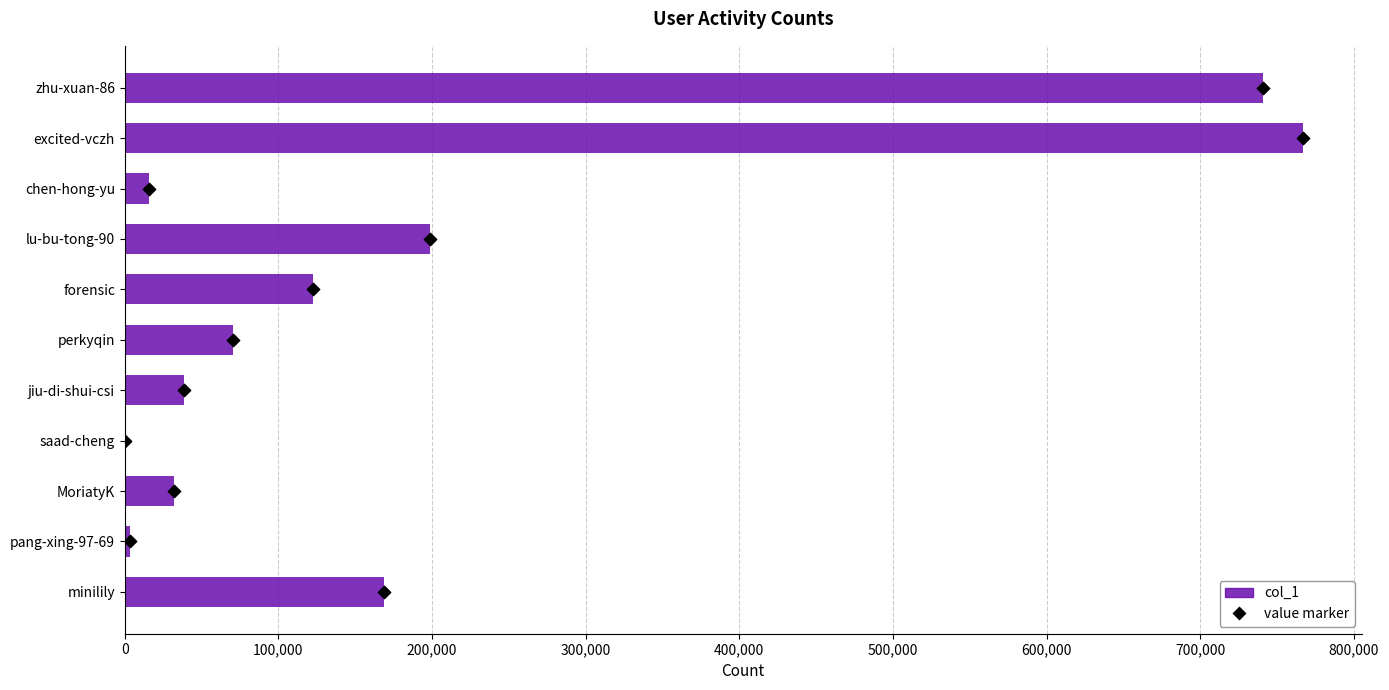

What is the change in value from perkyqin to forensic?

+52383